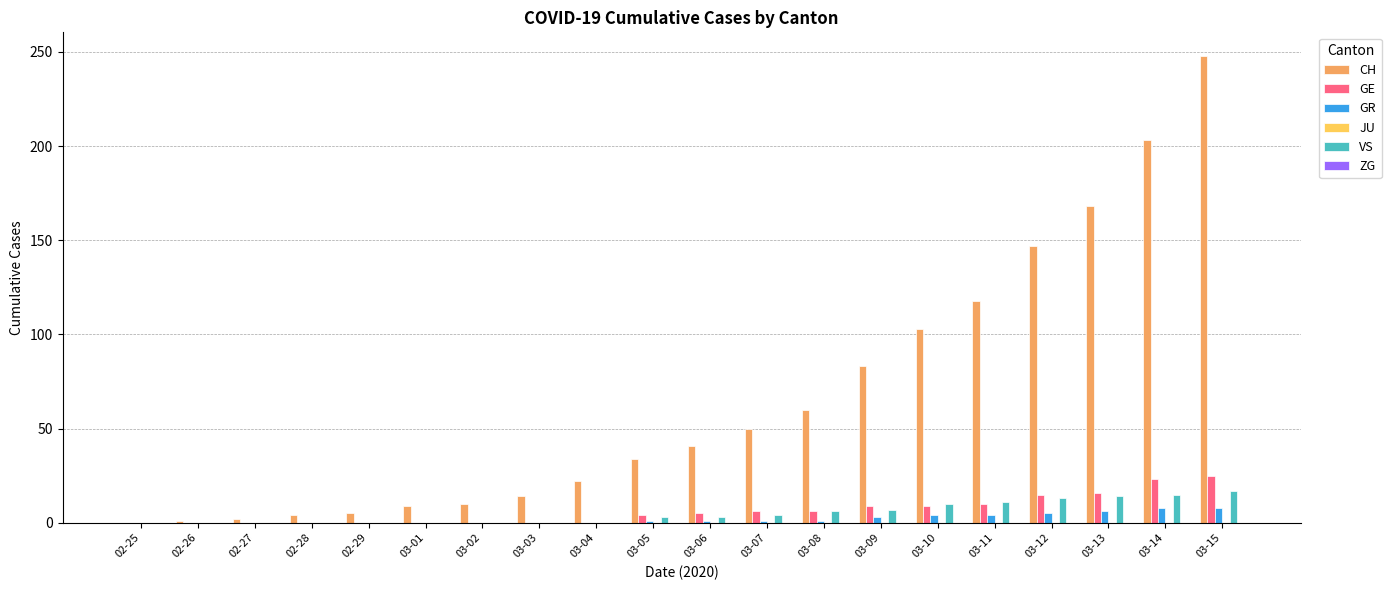

Which series changed the most between 02-27 and 03-12?

CH